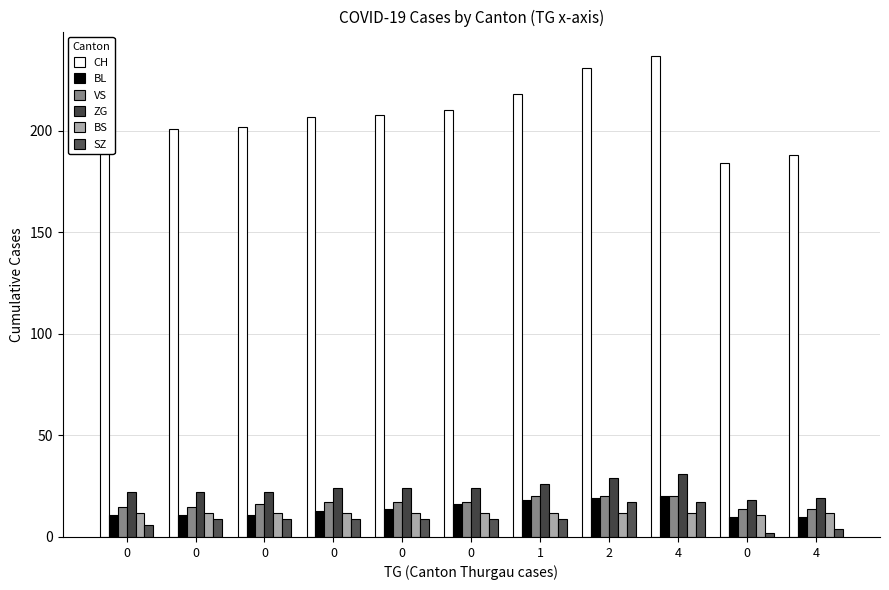

How many bars are there in total?

66